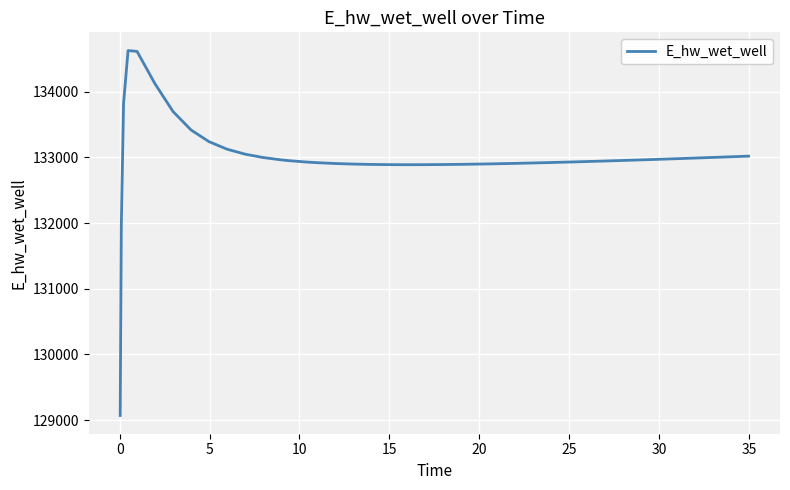

What is the minimum value shown in the chart?

129070.3